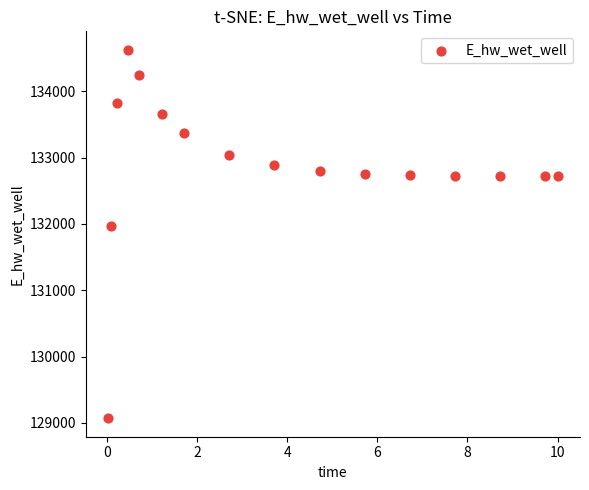

What is the range of X values (max minus min)?

10.0